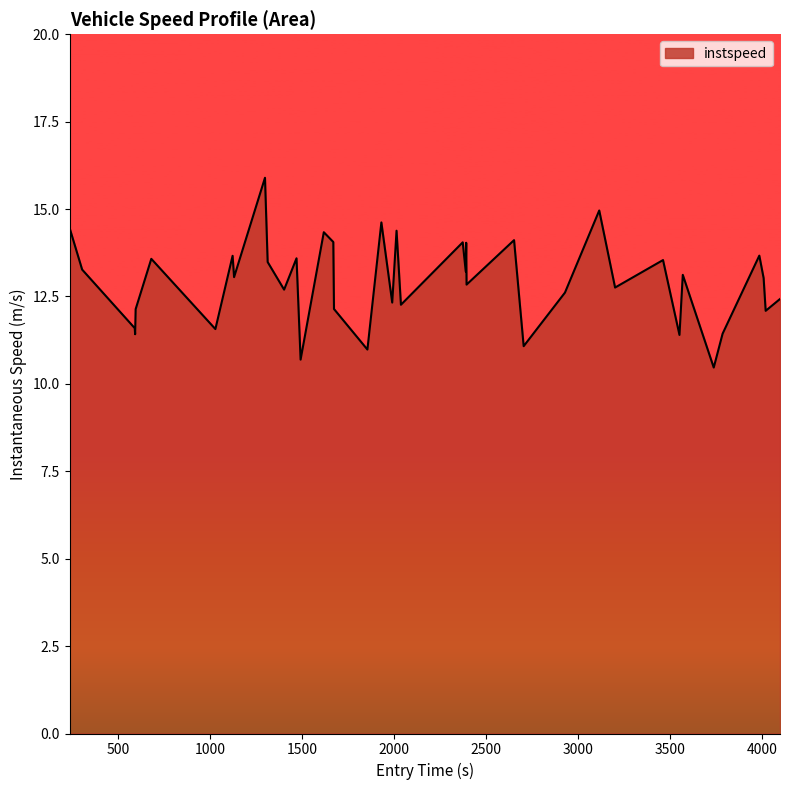

What is the greatest value displayed?

15.9